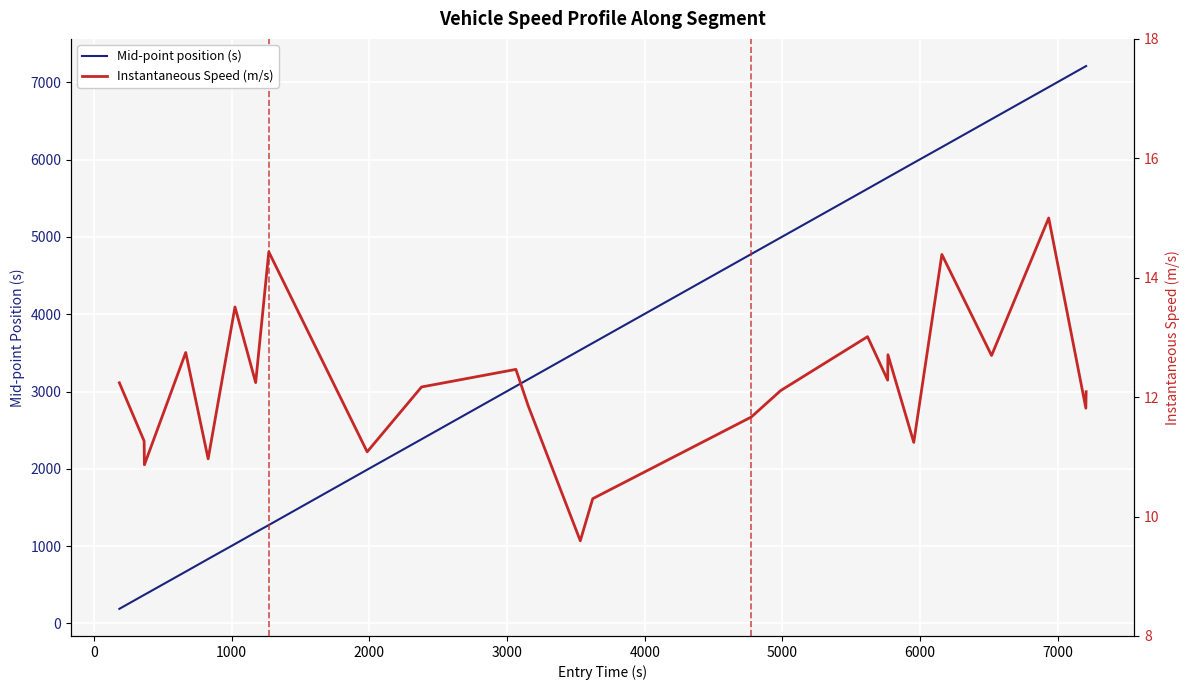

What is the lowest value of the Mid-point position (s) series?

189.1